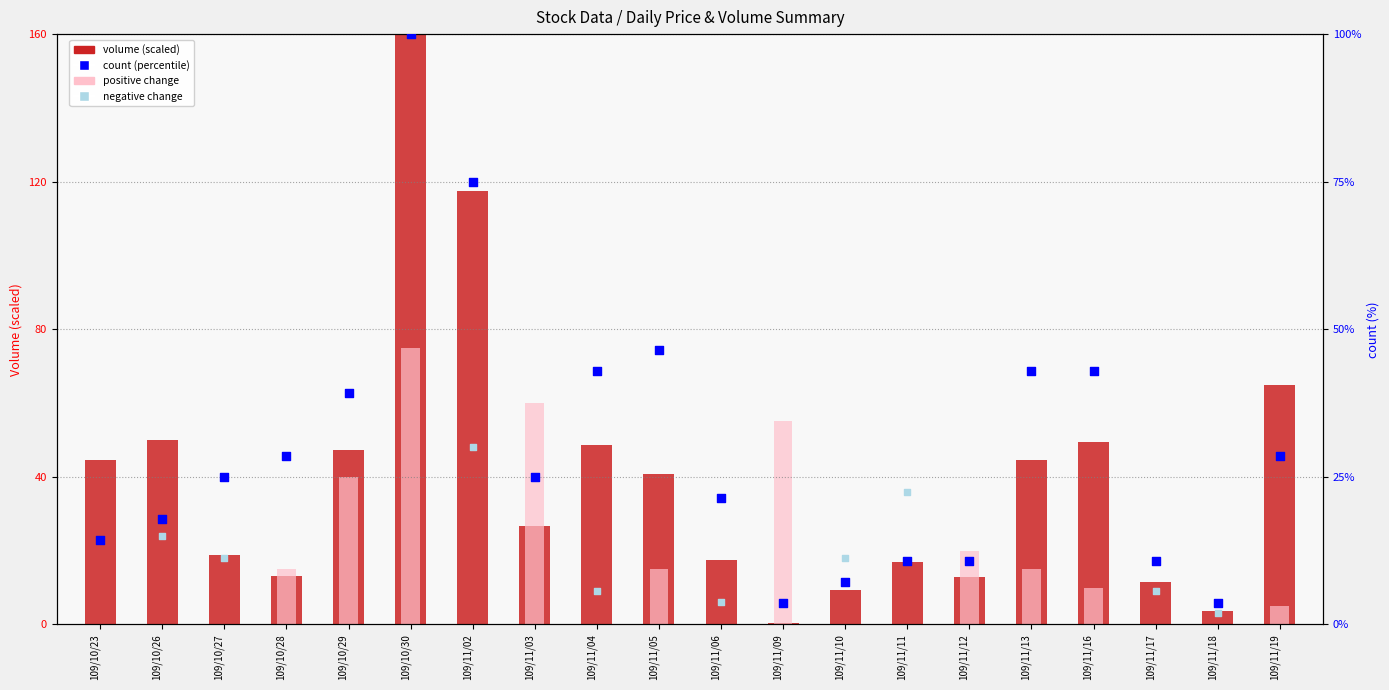

What are all the series names shown in the legend?

volume (scaled), positive change, negative change, count (percentile)